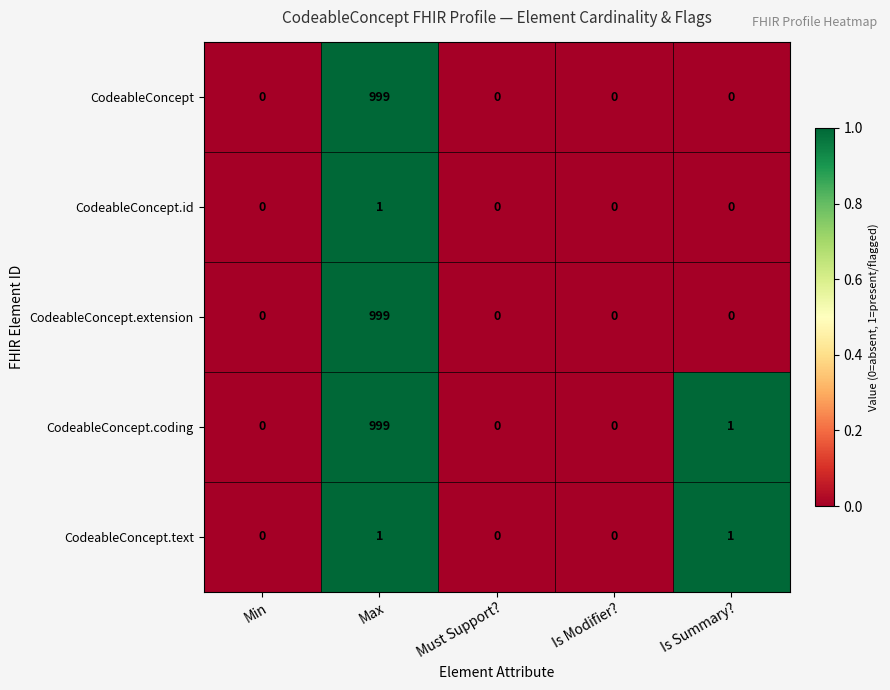

The CodeableConcept.text series shows 1 at Must Support?. True or false?

False